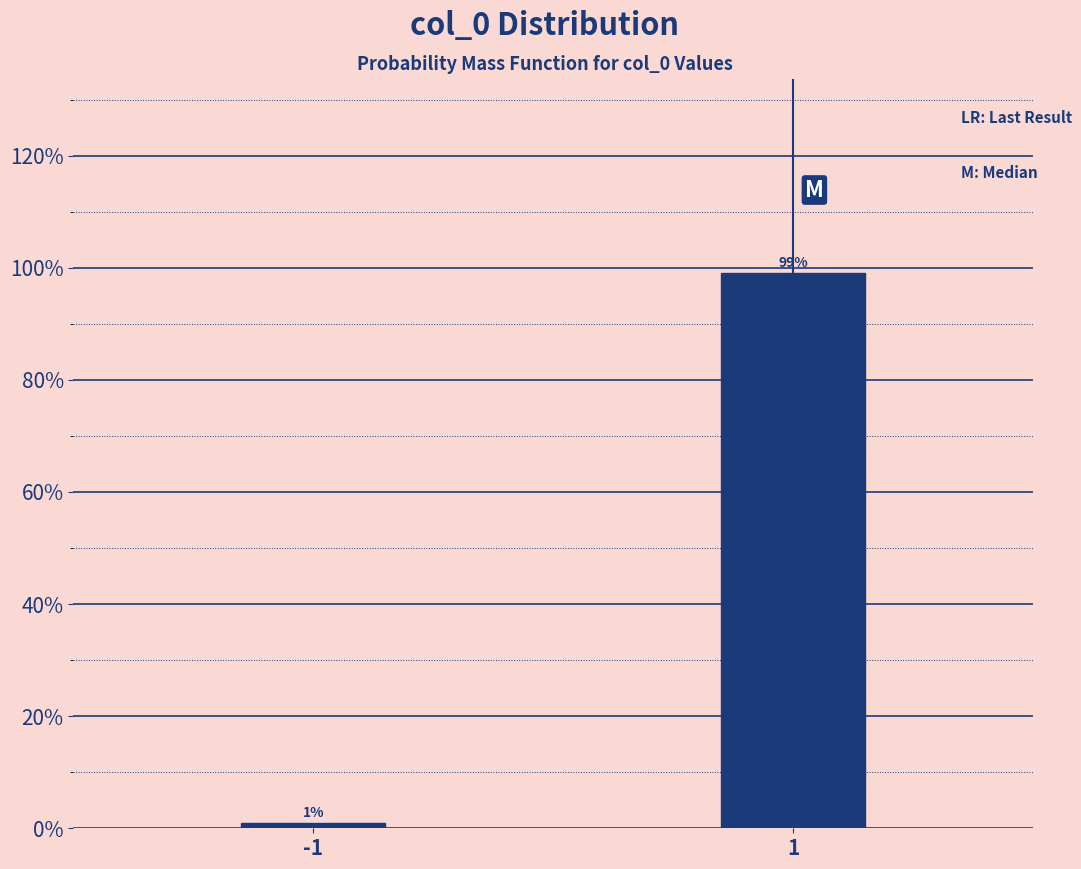

Reading left to right, what are all the values shown in this chart?

-1=1.0	1=99.0